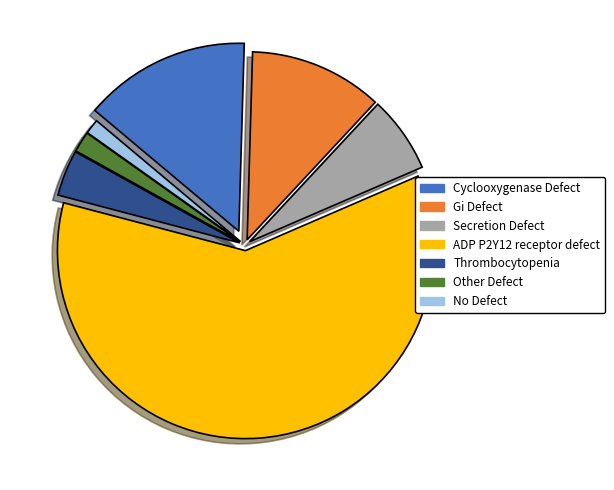

Does any single category account for the majority?

Yes